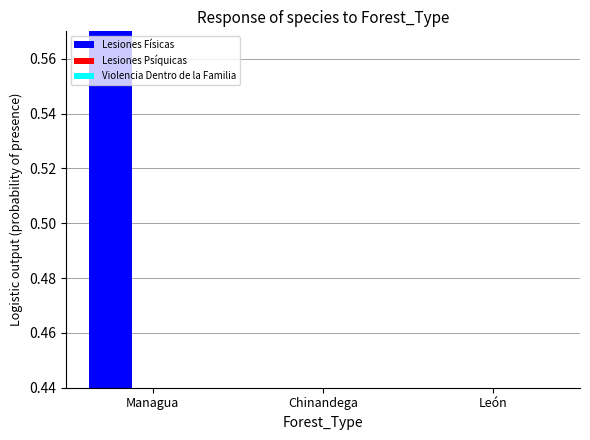

Which series has the largest total across all categories?

Lesiones Físicas